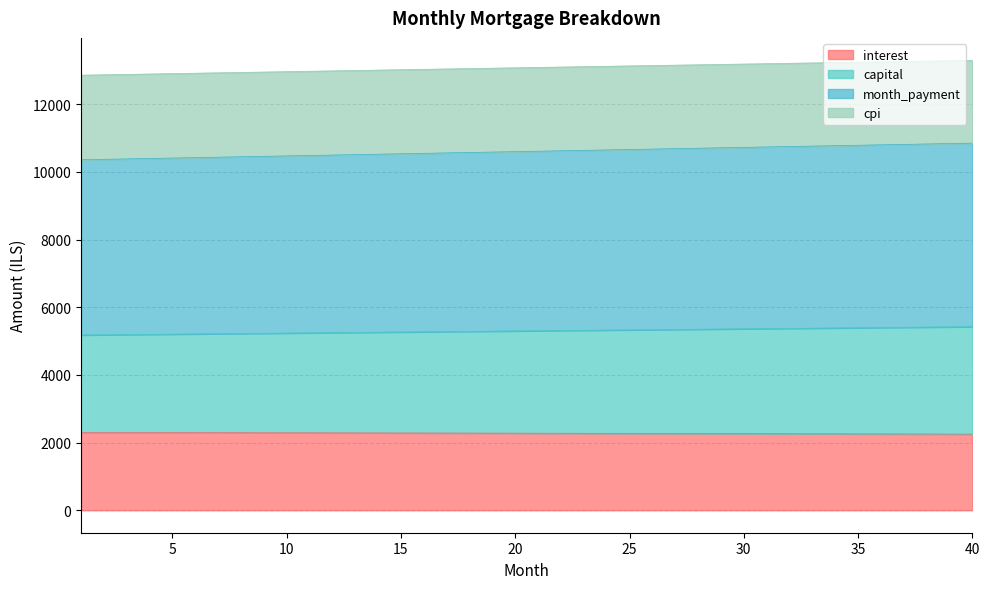

What value does the month_payment series have at 34?

10772.6